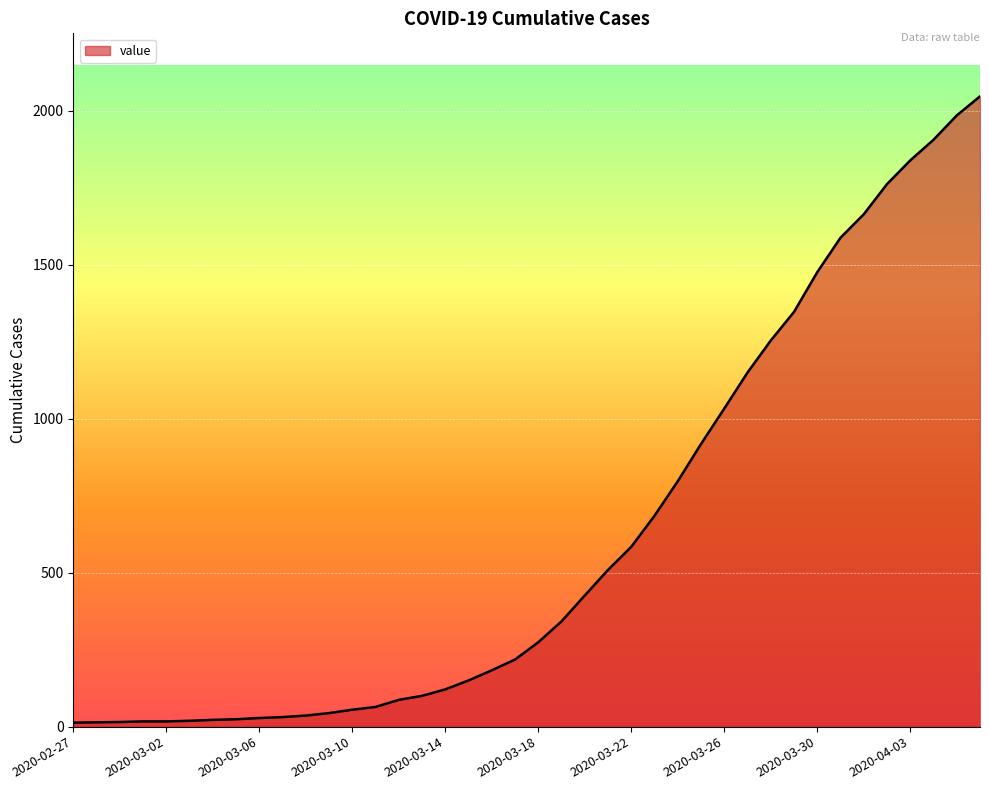

What is the difference between the maximum and minimum values?

2034